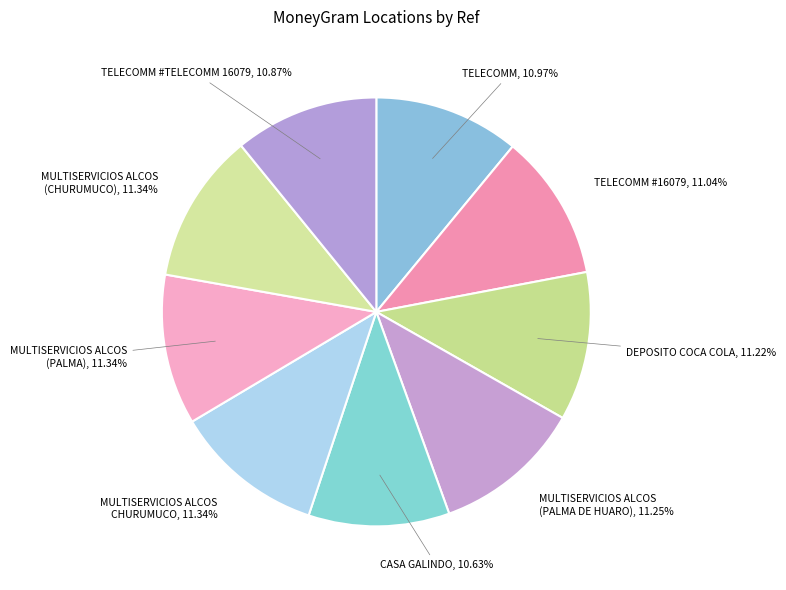

Approximately how many times larger is the value at MULTISERVICIOS ALCOS CHURUMUCO compared to TELECOMM?

1.0